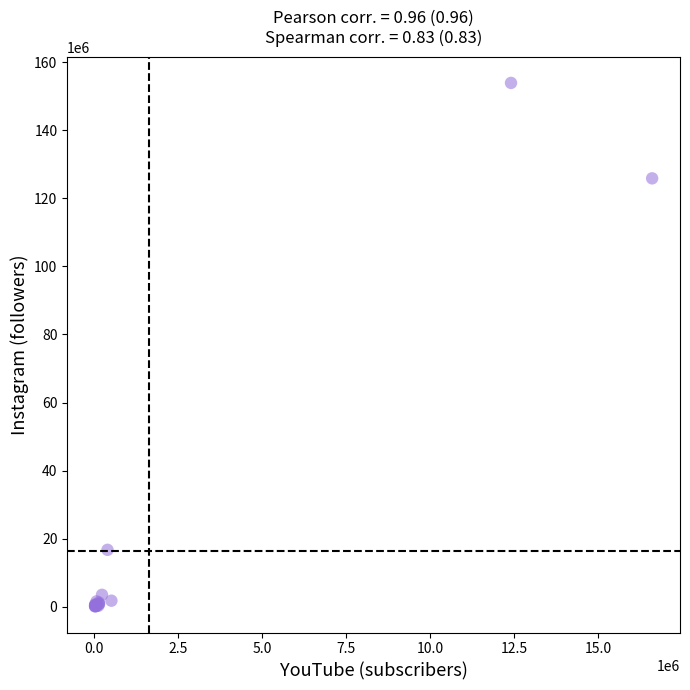

What Y value in the scatter plot is closest to 77016110?

125847988